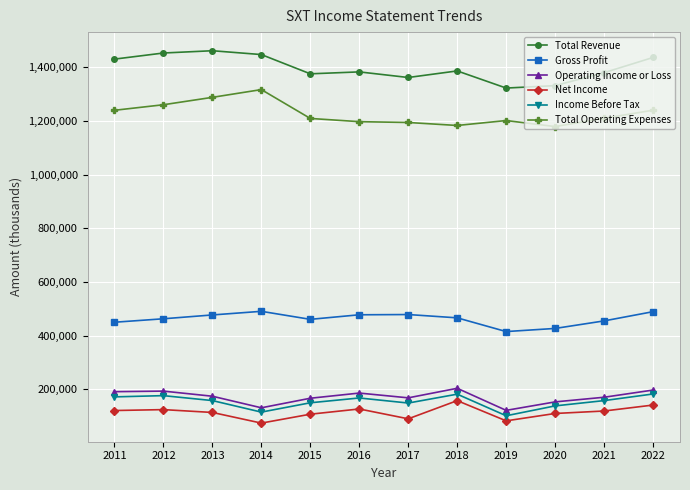

What is the lowest value of the Total Operating Expenses series?

1179300